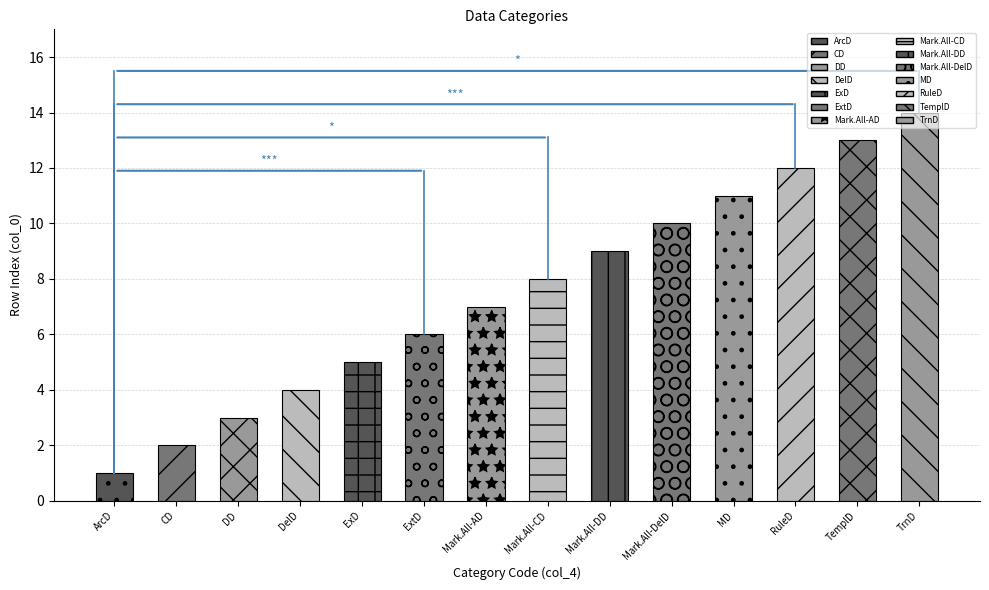

The value at RuleD is 12. True or false?

True